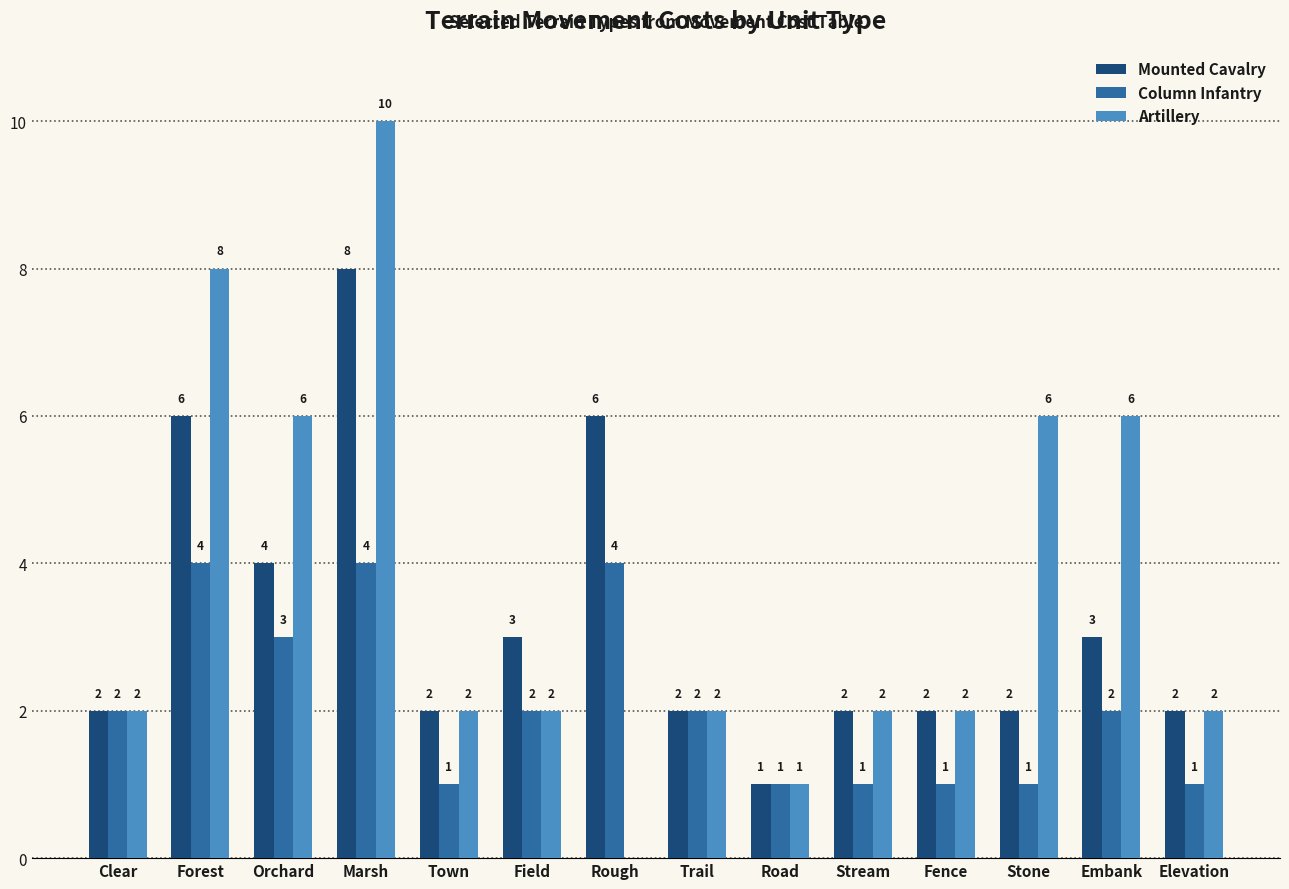

Is it true that Artillery equals 3 at Field?

False